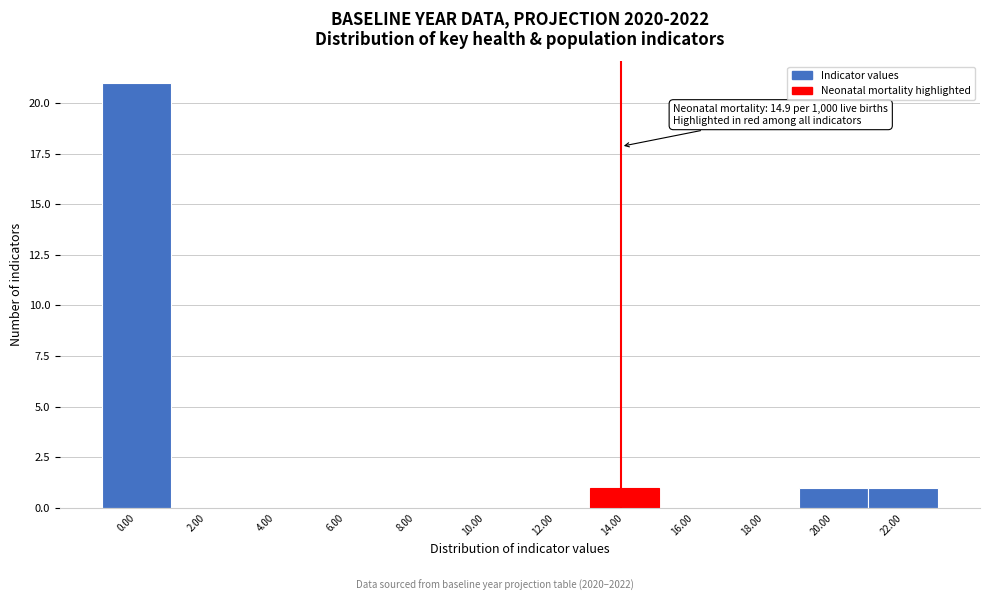

Reading right to left, list all the values displayed in this chart.

22.00=1	20.00=1	18.00=0	16.00=0	14.00=1	12.00=0	10.00=0	8.00=0	6.00=0	4.00=0	2.00=0	0.00=21